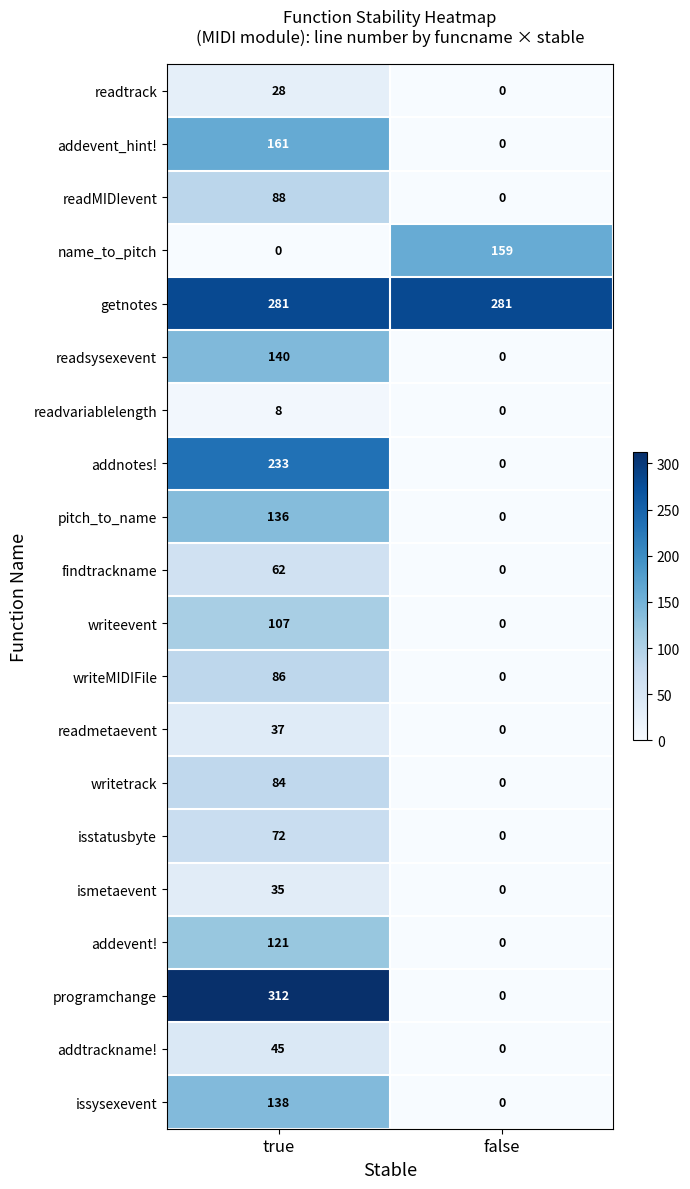

What is the sum of all readmetaevent values?

37